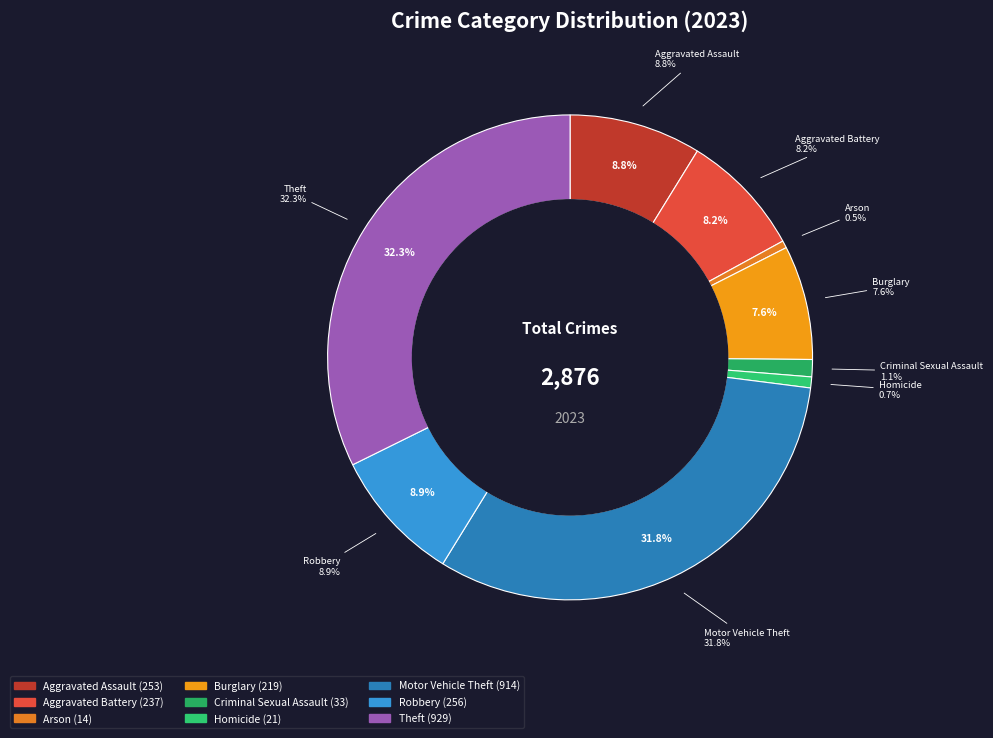

How many slices are in this pie chart?

9